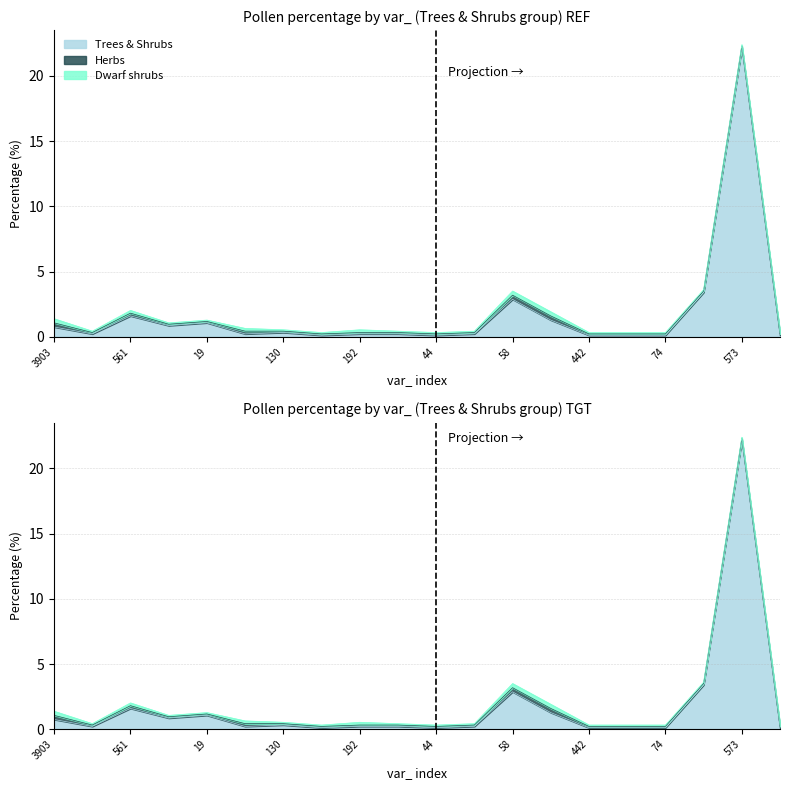

At how many categories does at least one series exceed 3?

2